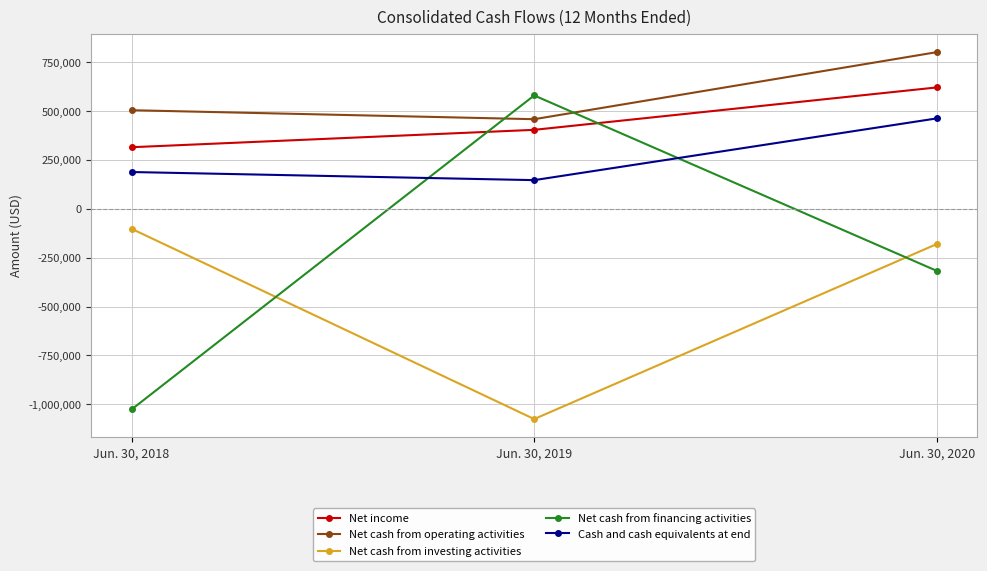

Does the chart have visible grid lines?

Yes